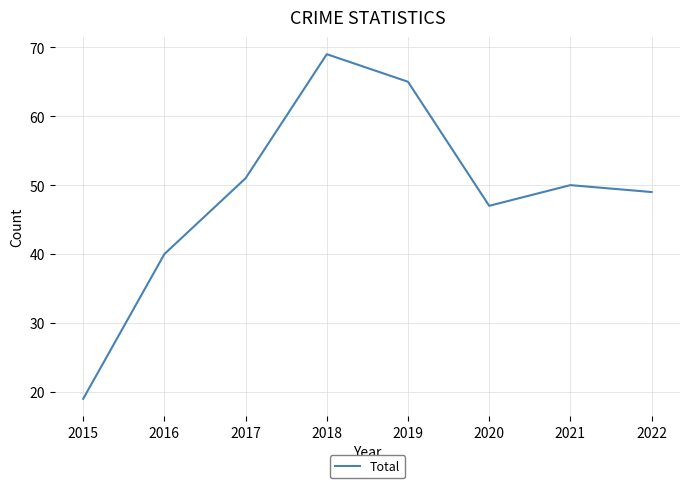

Where is the data nearest to the value 44?

2020